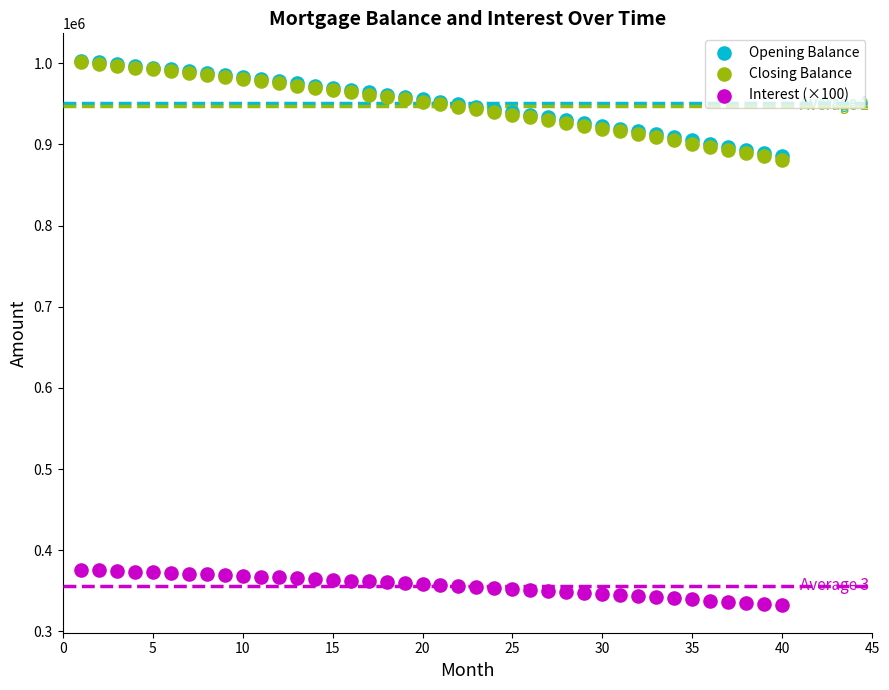

What are all the series names shown in the legend?

Opening Balance, Closing Balance, Interest (×100)